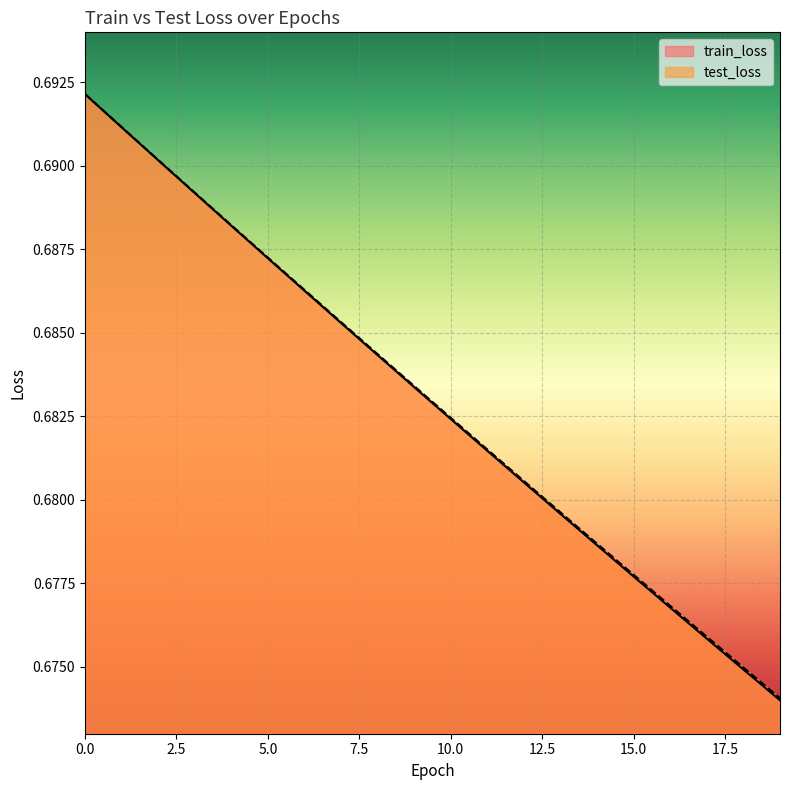

True or false: test_loss and train_loss intersect in this chart.

False